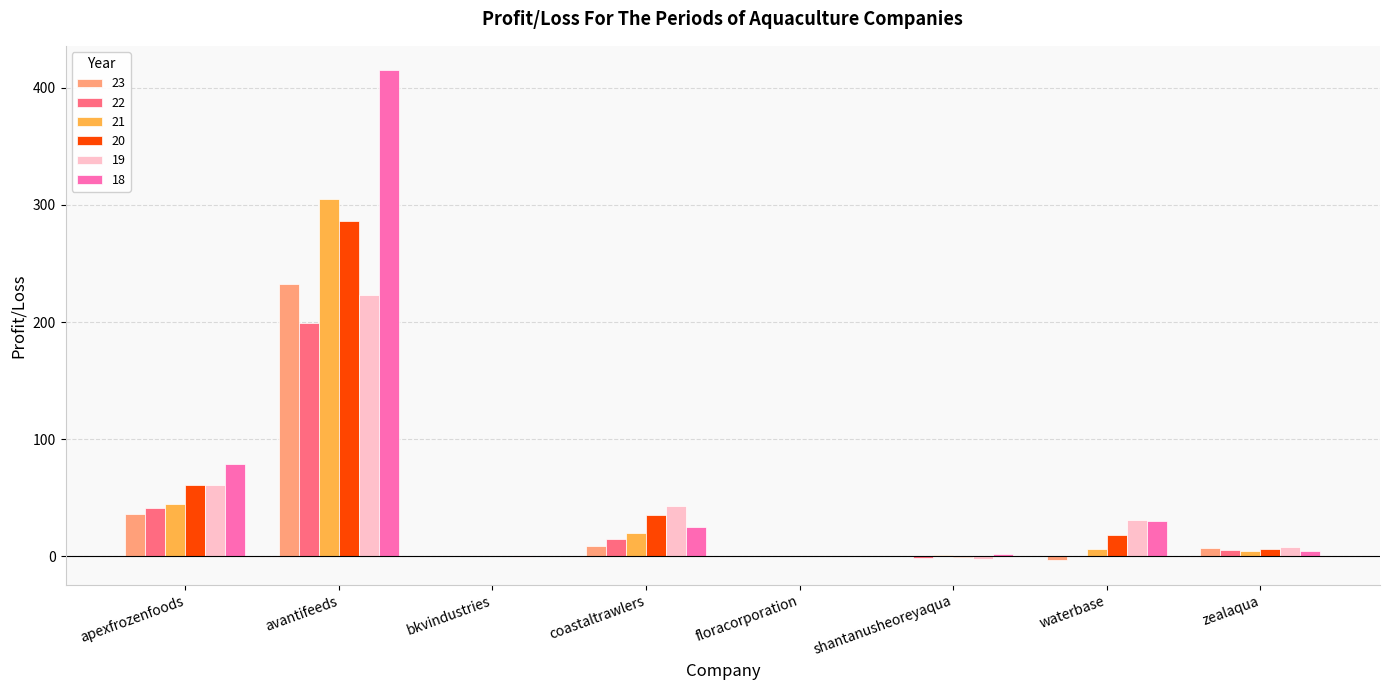

How many distinct data groups are displayed?

6